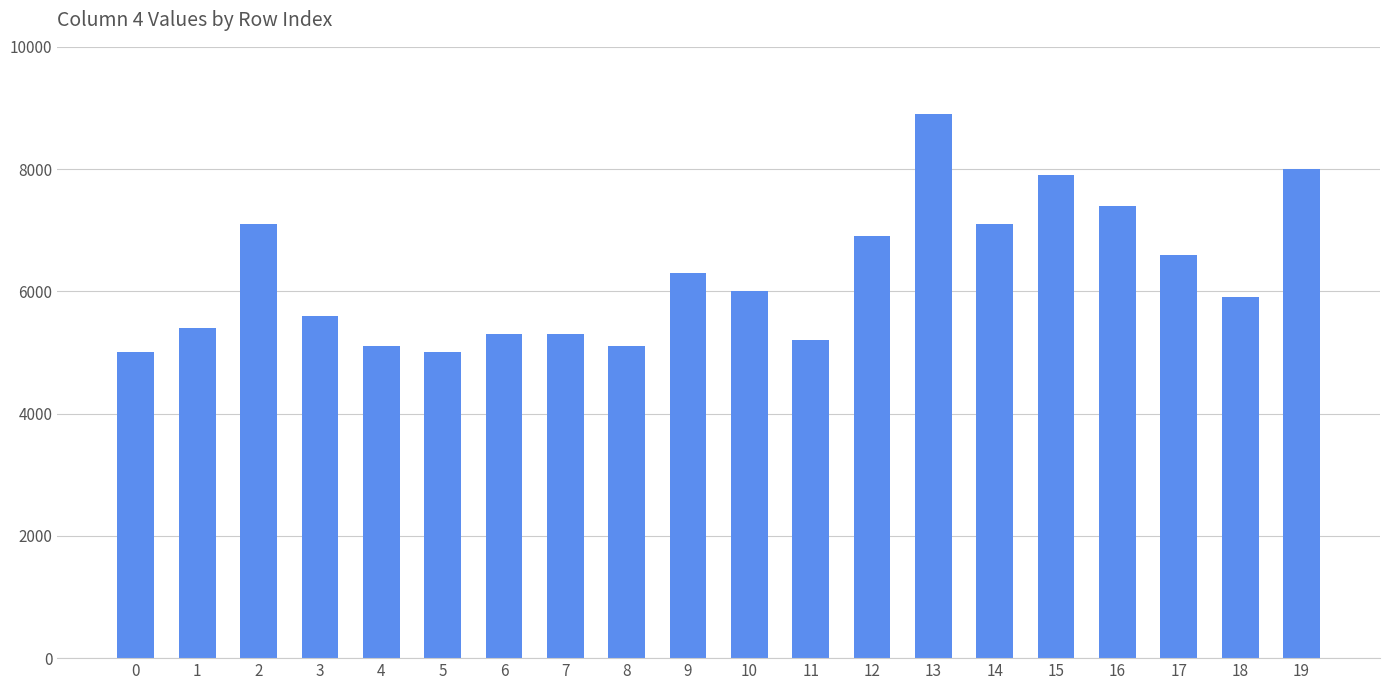

At which label does the data first exceed 6000?

2